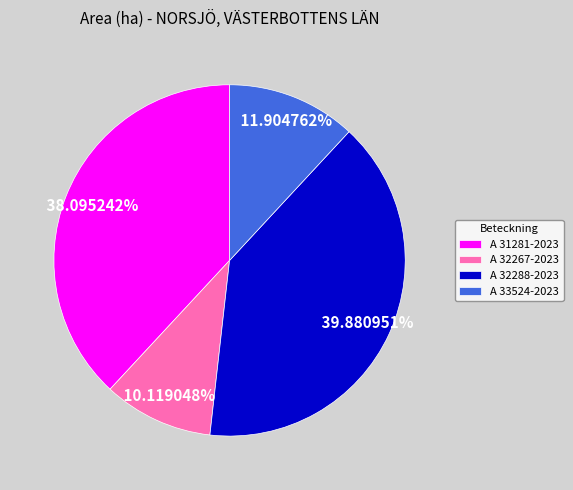

What is the largest slice in the pie chart?

A 32288-2023